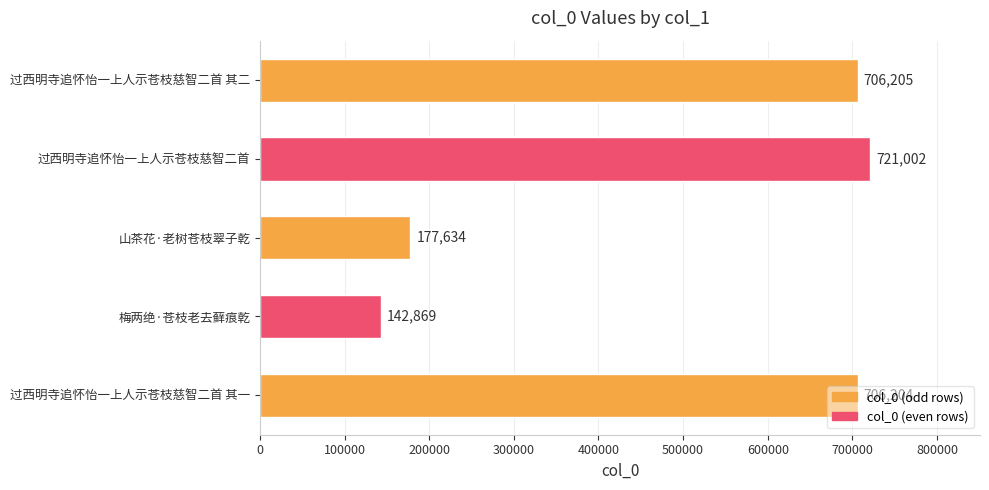

What is the difference between the maximum and minimum values?

578133